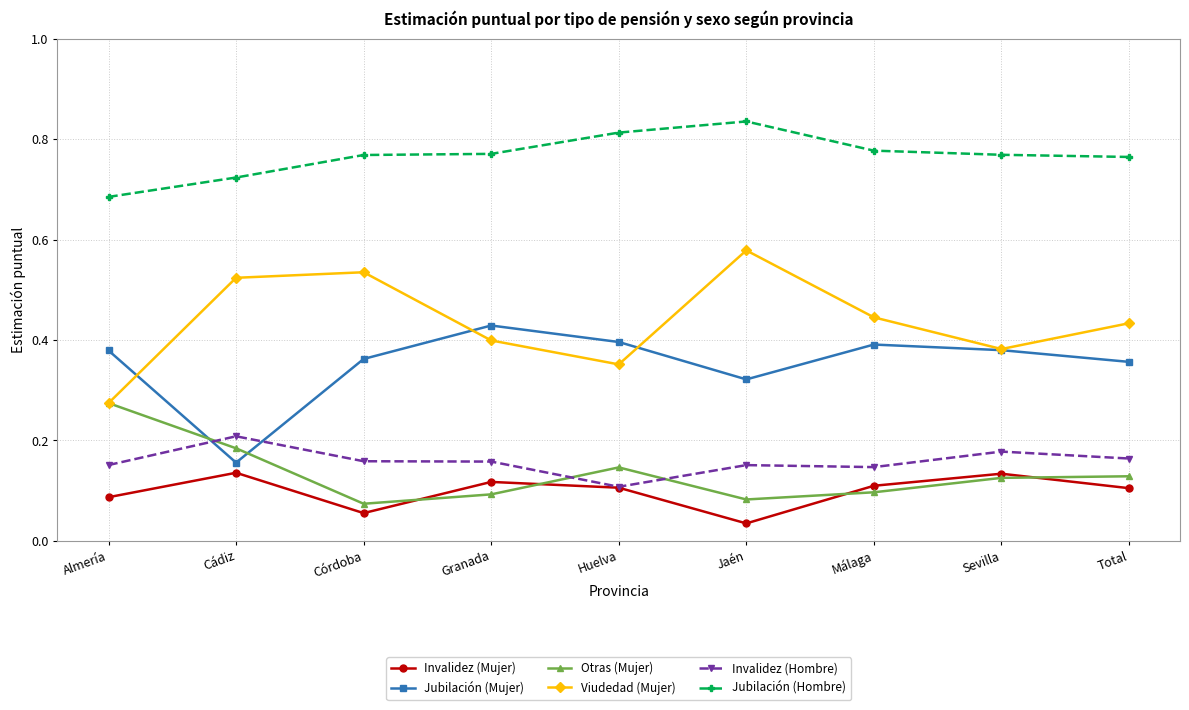

Which series has the widest spread of values?

Viudedad (Mujer)